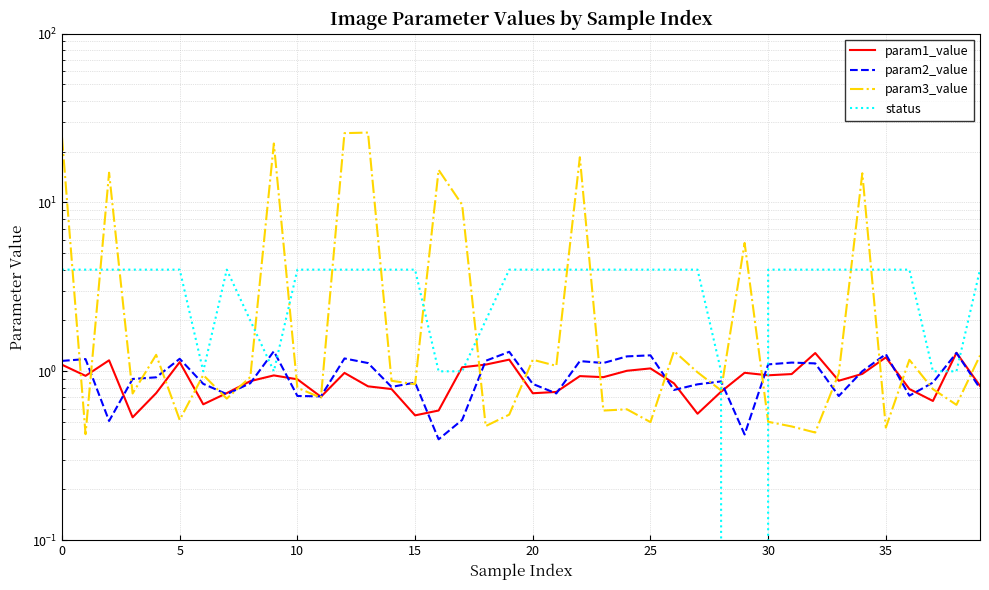

Reading left to right, transcribe all the data shown in this chart.

param1_value: 1.1	0.9	1.2	0.5	0.7	1.1	0.6	0.7	0.9	0.9	0.9	0.7	1.0	0.8	0.8	0.5	0.6	1.1	1.1	1.2	0.7	0.8	0.9	0.9	1.0	1.0	0.8	0.6	0.8	1.0	0.9	1.0	1.3	0.9	1.0	1.2	0.8	0.7	1.3	0.8
param2_value: 1.2	1.2	0.5	0.9	0.9	1.2	0.8	0.7	0.9	1.3	0.7	0.7	1.2	1.1	0.8	0.9	0.4	0.5	1.2	1.3	0.8	0.7	1.1	1.1	1.2	1.2	0.8	0.8	0.9	0.4	1.1	1.1	1.1	0.7	1.0	1.3	0.7	0.9	1.3	0.8
param3_value: 24.3	0.4	15.0	0.7	1.3	0.5	1.0	0.7	0.9	22.3	0.8	0.7	25.7	25.9	0.9	0.8	15.6	9.7	0.5	0.6	1.2	1.1	18.5	0.6	0.6	0.5	1.3	1.0	0.8	5.8	0.5	0.5	0.4	1.0	14.9	0.5	1.2	0.8	0.6	1.2
status: 4.0	4.0	4.0	4.0	4.0	4.0	1.0	4.0	2.0	1.0	4.0	4.0	4.0	4.0	4.0	4.0	1.0	1.0	2.0	4.0	4.0	4.0	4.0	4.0	4.0	4.0	4.0	4.0	1.0	0.0	4.0	4.0	4.0	4.0	4.0	4.0	4.0	1.0	1.0	4.0